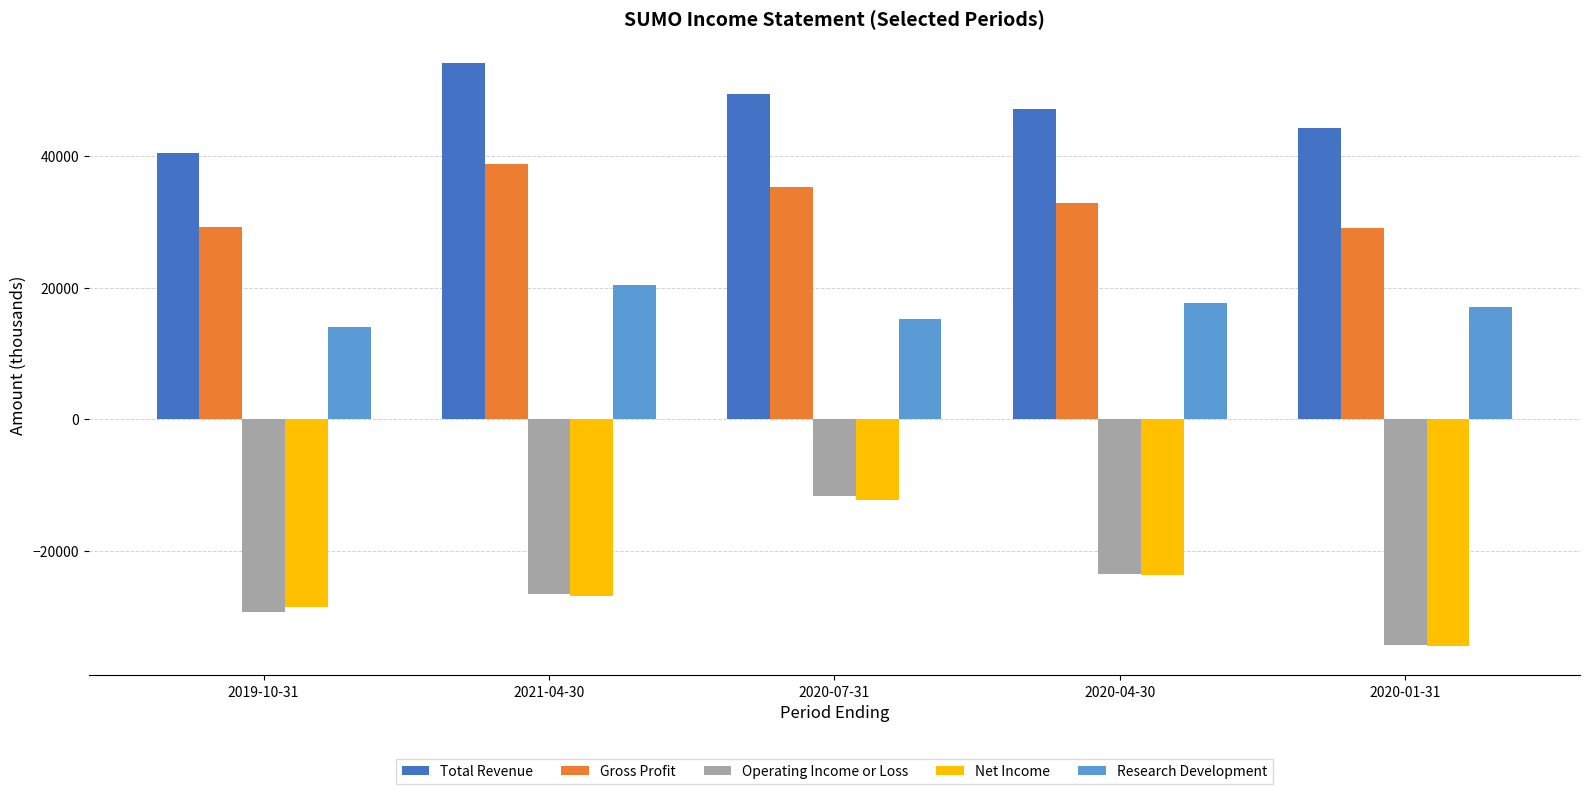

How many Operating Income or Loss values are between -29300 and -23500?

3